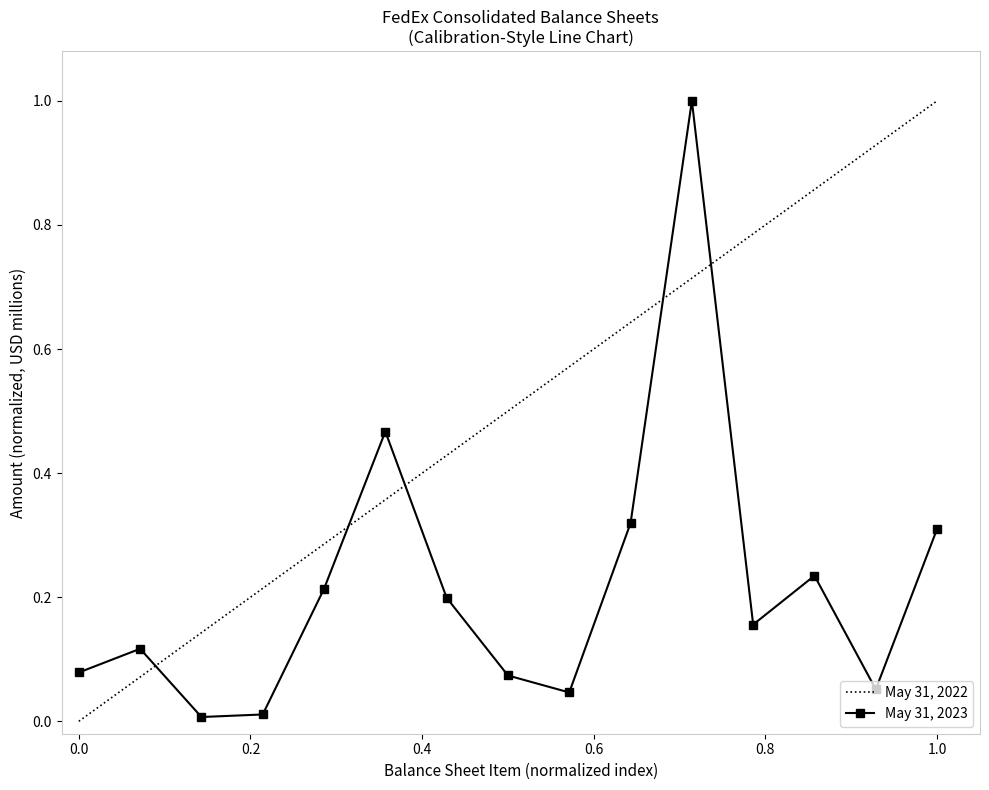

The chart shows a value of 0.1 at Receivables. True or false?

True